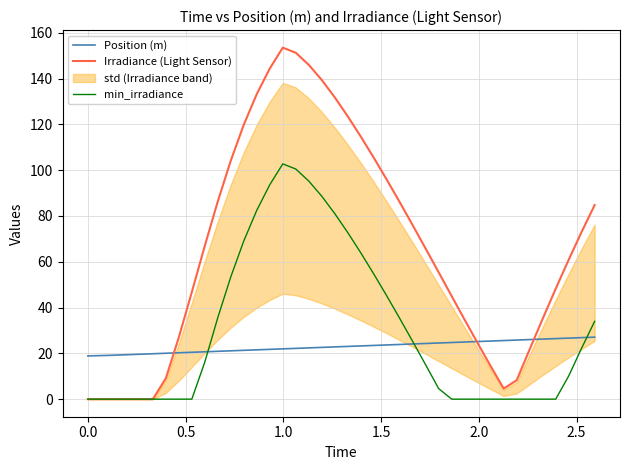

What is the highest value of the Irradiance (Light Sensor) series?

153.5